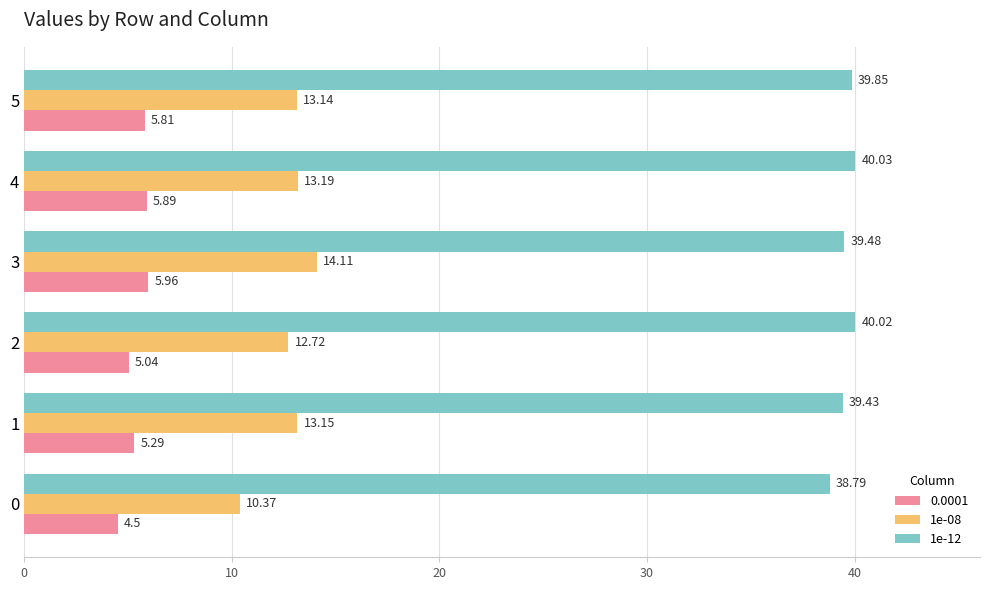

Which series has the largest total across all categories?

1e-12